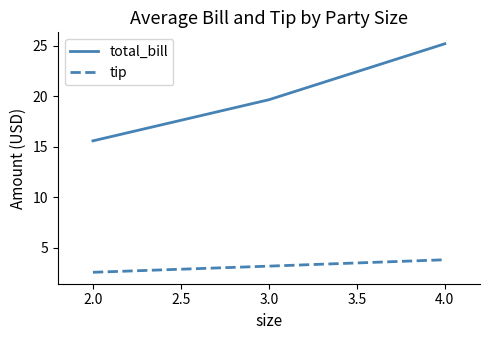

Which series has the widest spread of values?

total_bill